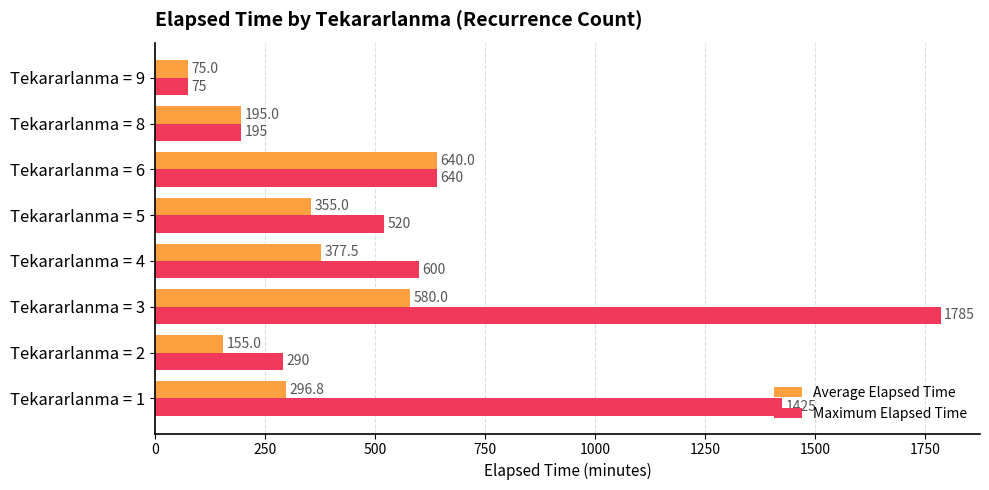

At how many categories does at least one series exceed 271?

6